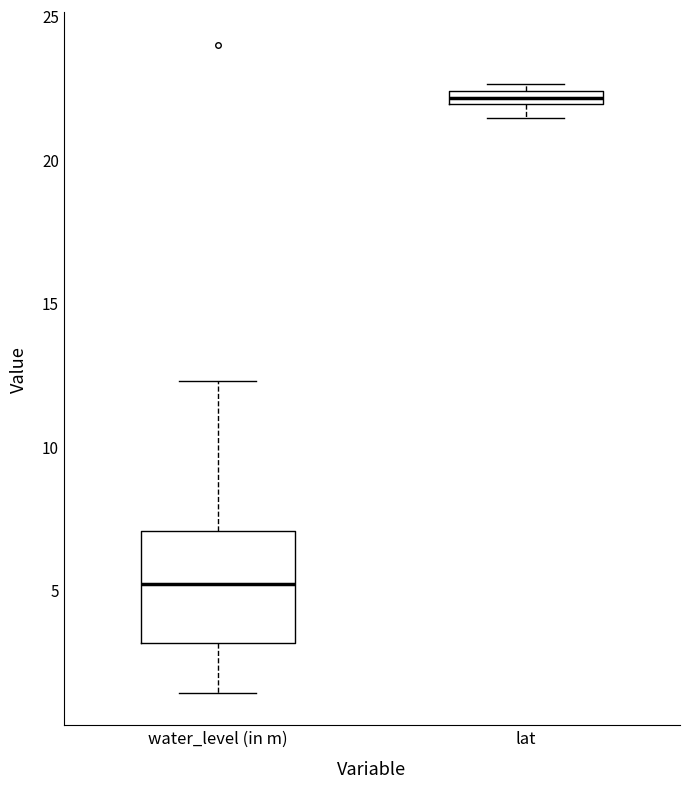

Which box is the tallest, from its lower edge to its upper edge?

water_level (in m)